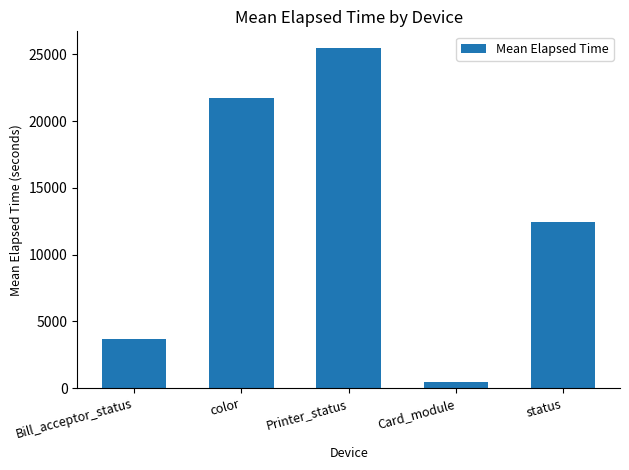

Rank the categories by value from highest to lowest.

Printer_status, color, status, Bill_acceptor_status, Card_module